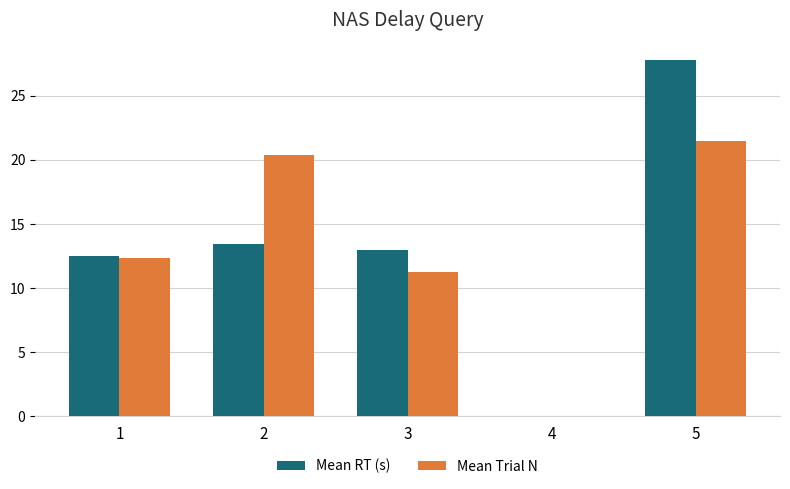

Which series has the widest spread of values?

Mean RT (s)